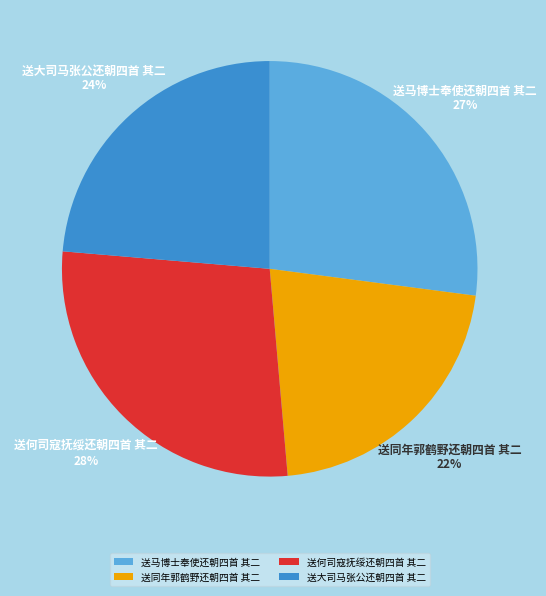

Is there a majority slice in this chart?

No